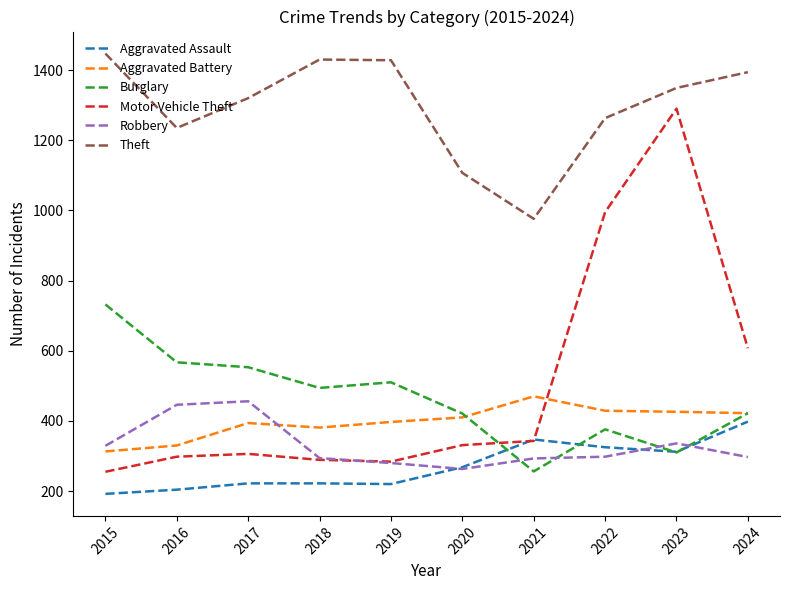

At which label does Robbery first exceed 298?

2015